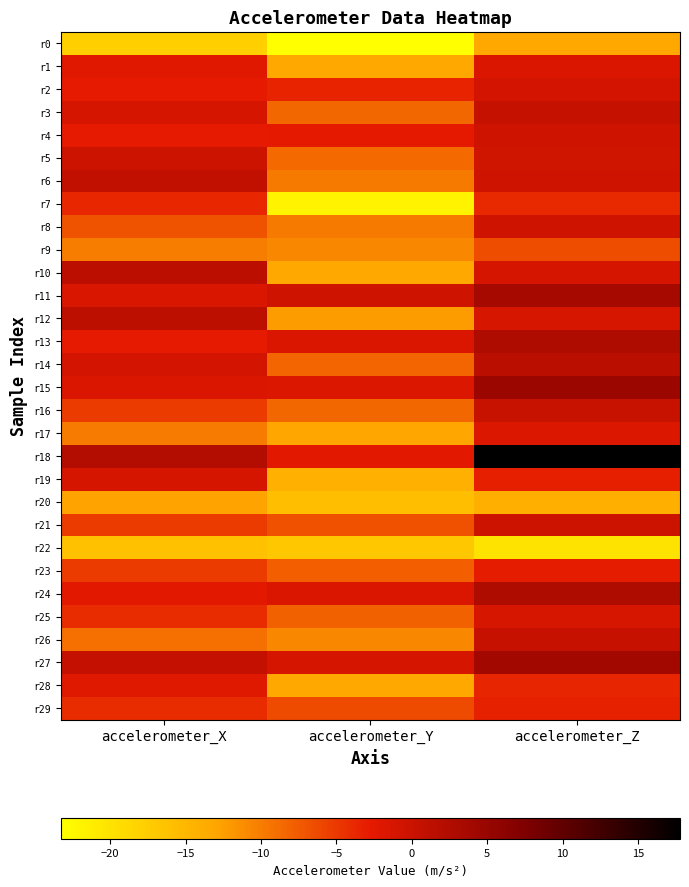

Which series has the widest spread of values?

r18